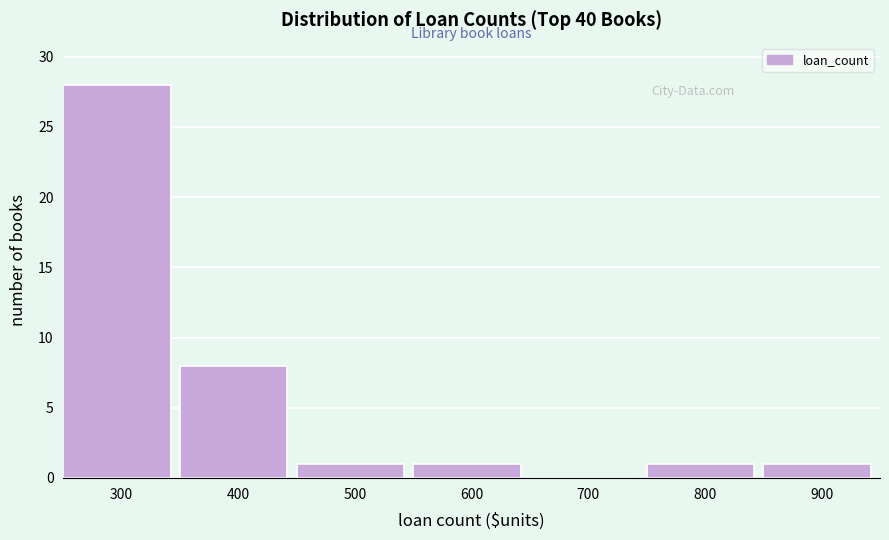

Reading left to right, transcribe all the data shown in this chart.

300=28	400=8	500=1	600=1	700=0	800=1	900=1